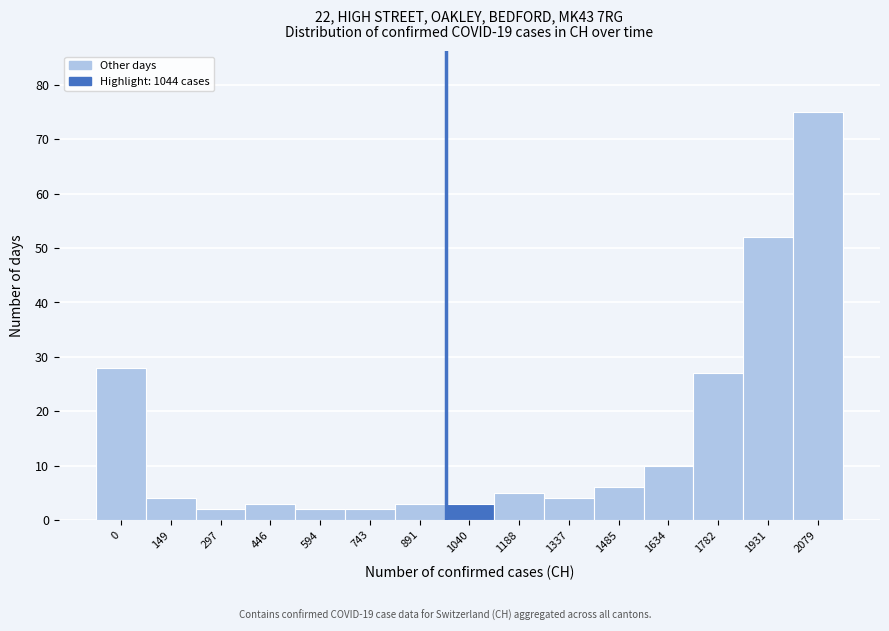

Reading left to right, list all the values displayed in this chart.

0=28	149=4	297=2	446=3	594=2	743=2	891=3	1040=3	1188=5	1337=4	1485=6	1634=10	1782=27	1931=52	2079=75